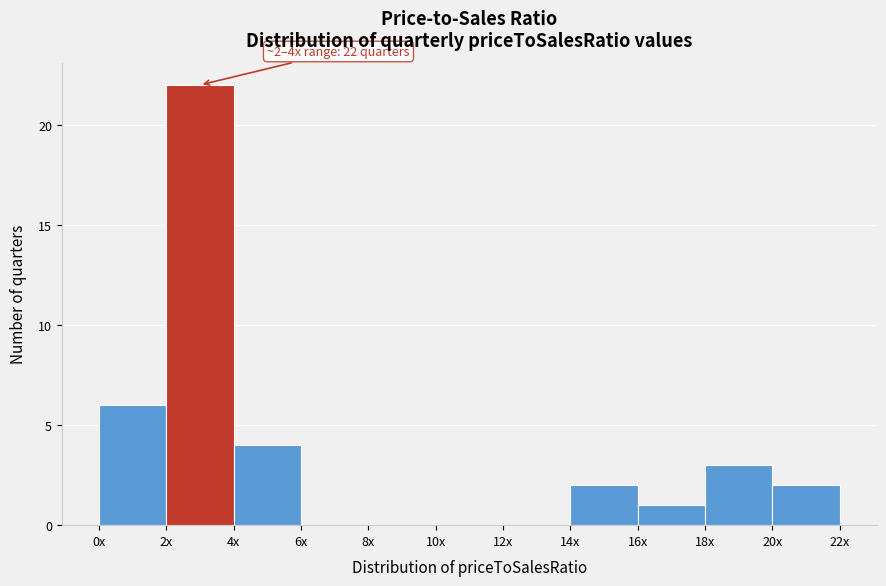

Reading left to right, extract all data points from this chart.

0x=6	2x=22	4x=4	6x=0	8x=0	10x=0	12x=0	14x=2	16x=1	18x=3	20x=2